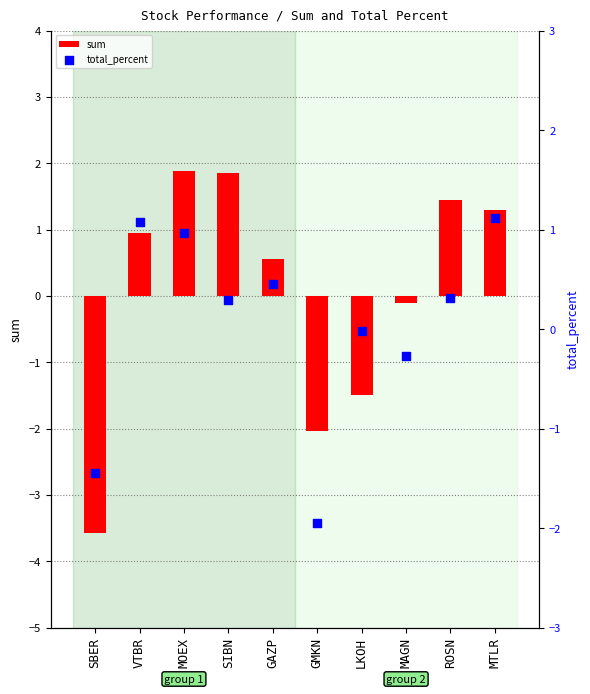

Which series reaches the maximum Y coordinate?

sum